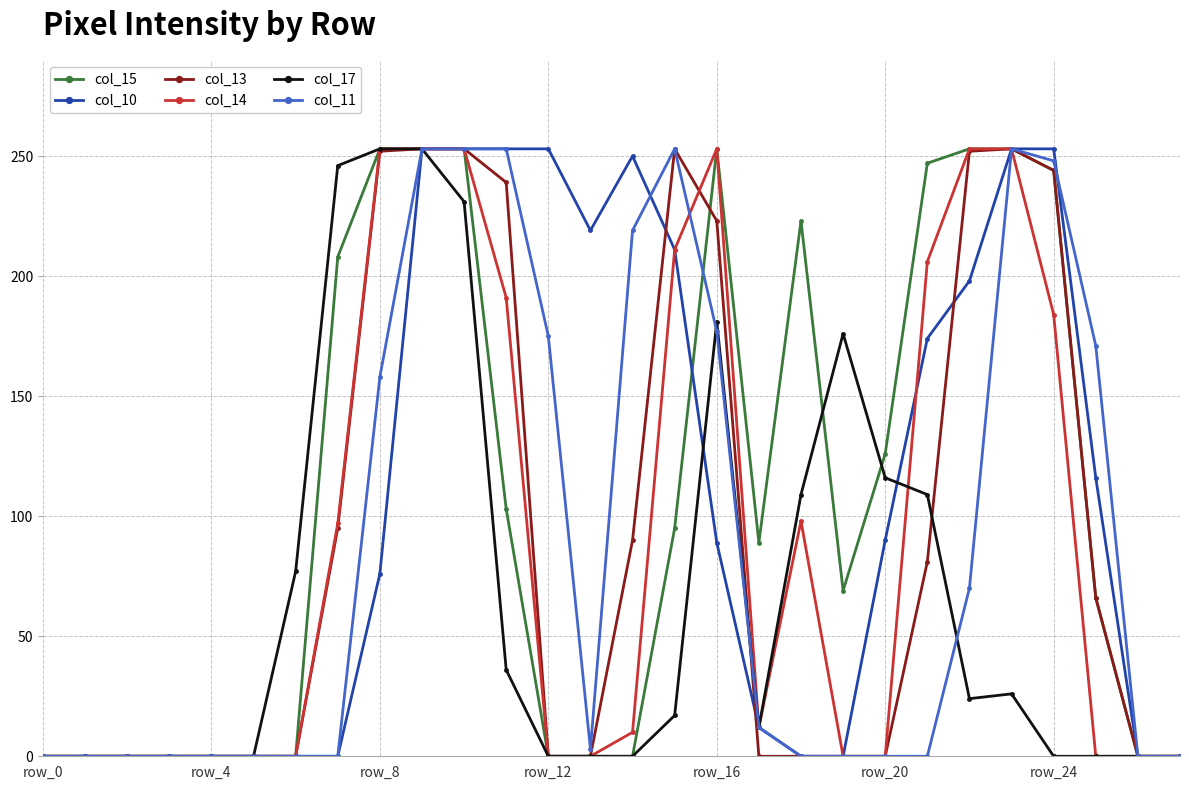

What is the greatest value displayed?

253